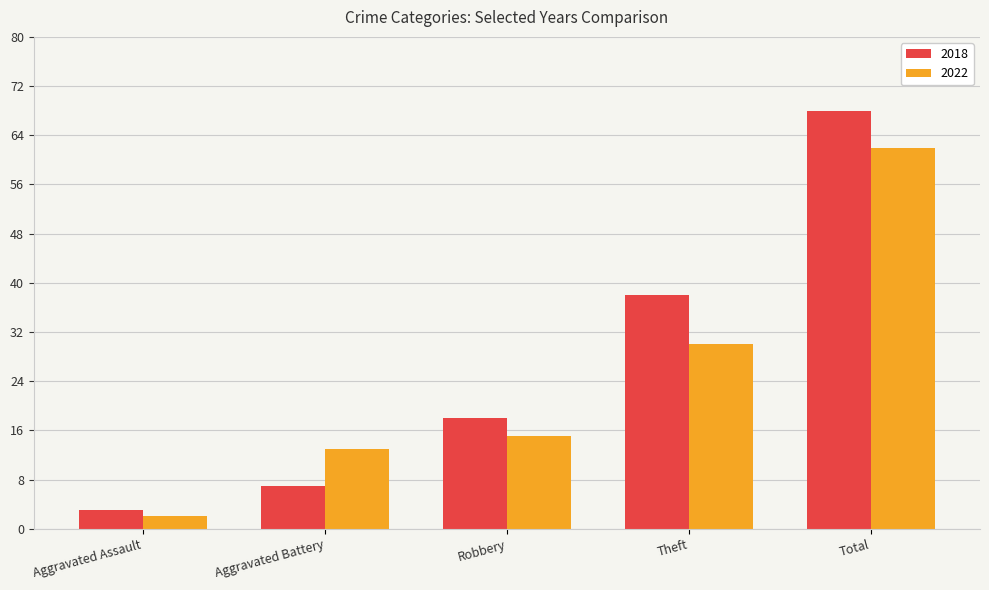

What is the difference between the maximum and minimum values in the 2018 series?

65